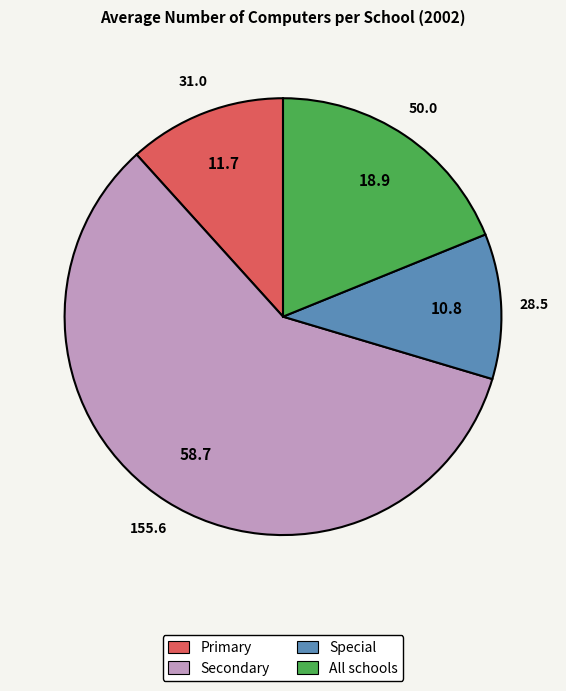

Is the sum of All schools and Secondary greater than half?

Yes